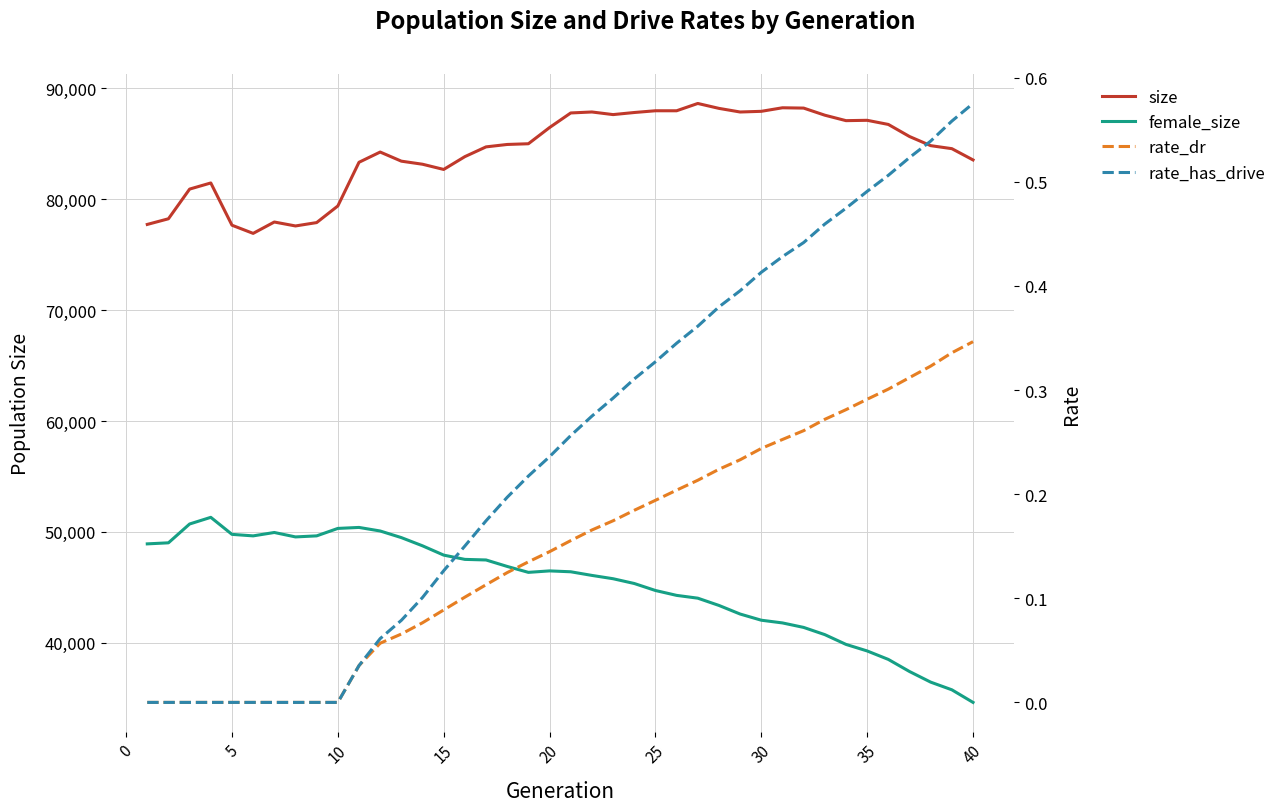

What is the greatest value displayed?

88648.0